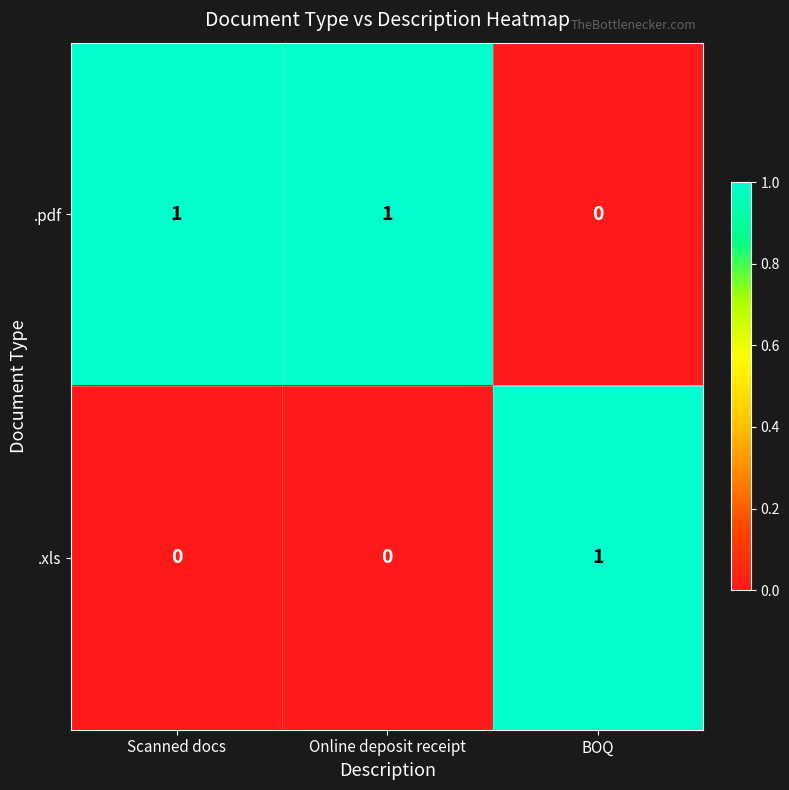

Reading left to right, extract all data points from this chart.

.pdf: 1	1	0
.xls: 0	0	1